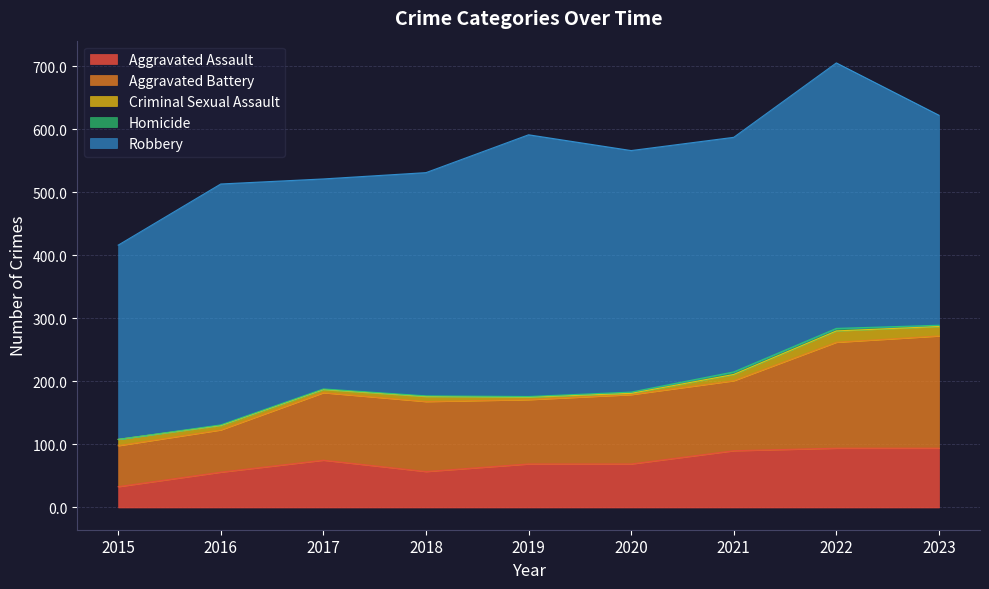

What is the value of the Aggravated Assault point at the 1st from the left?

33